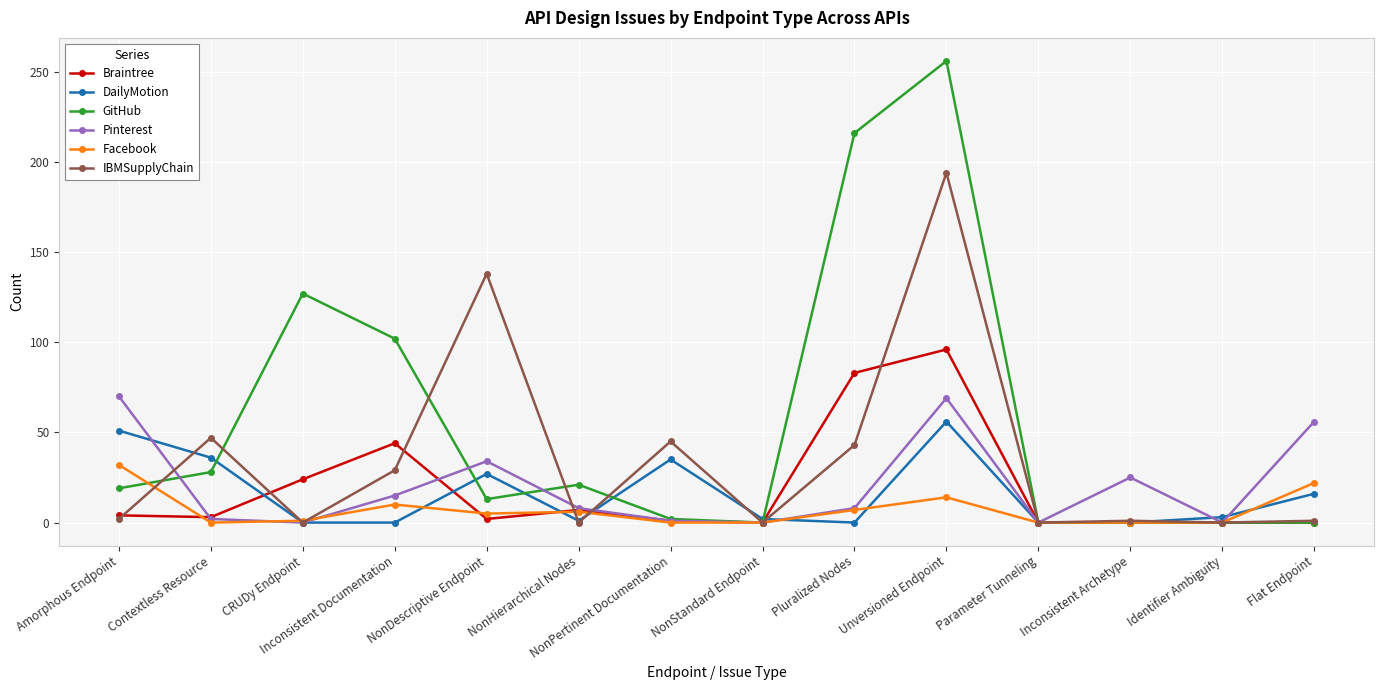

Where is the first local maximum for Braintree?

Inconsistent Documentation